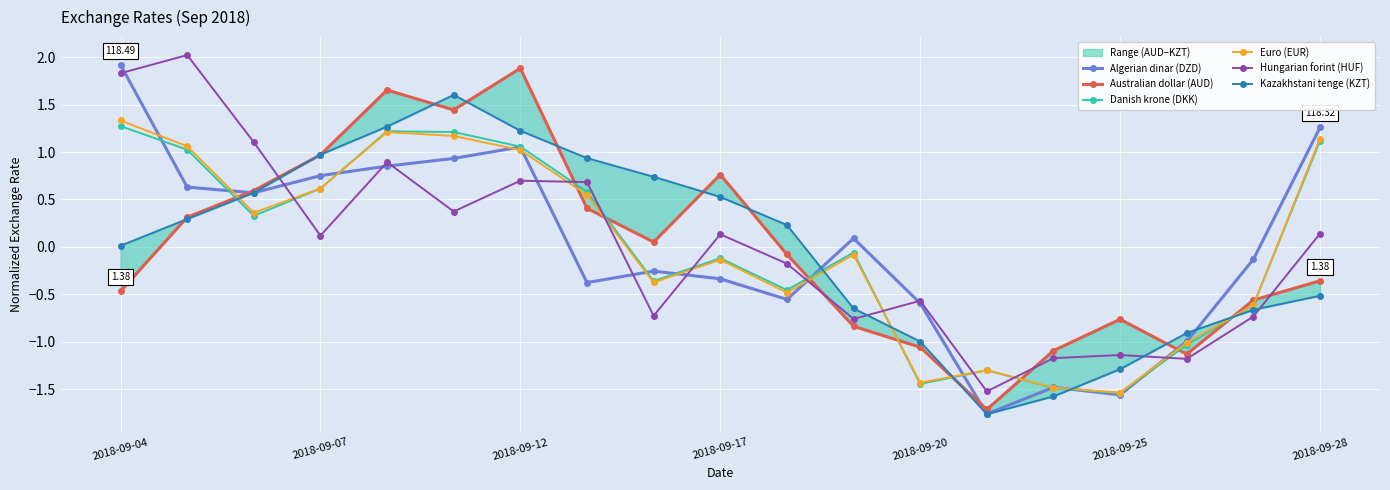

At how many categories does at least one series exceed -1?

17